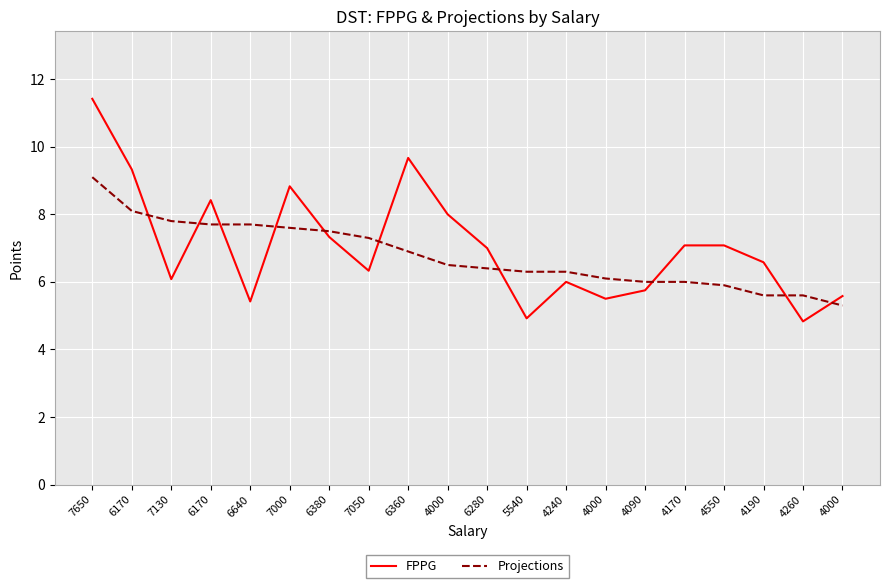

What is the smallest value displayed?

4.8